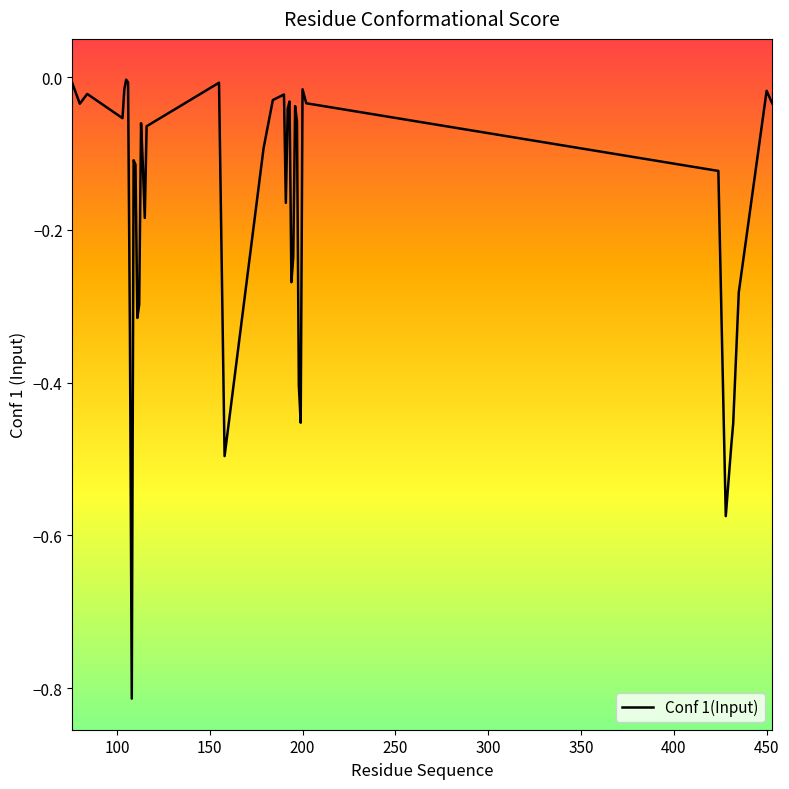

What is the difference between the maximum and minimum values?

0.8